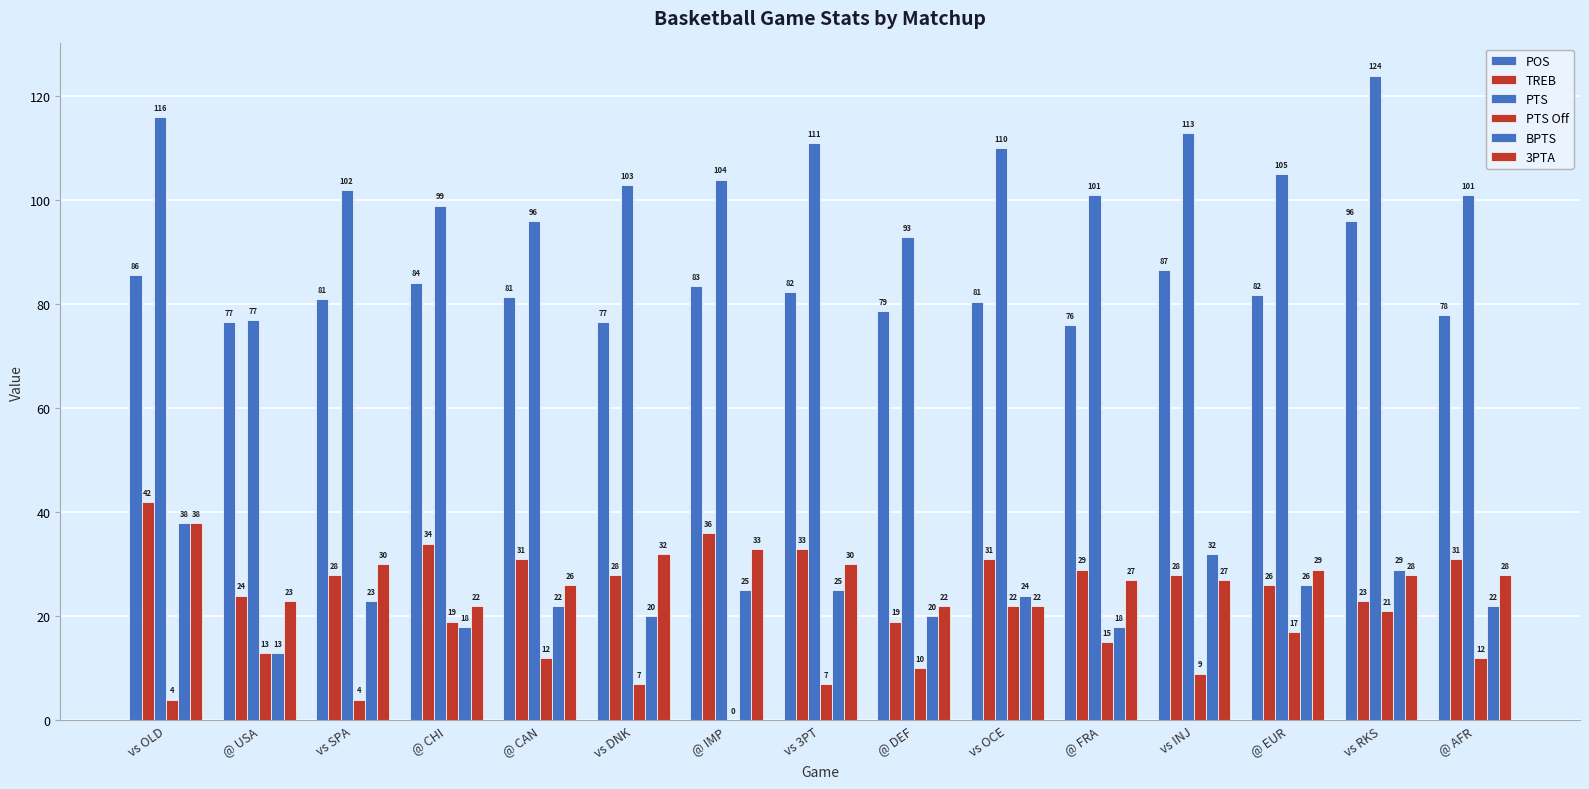

Which series has the widest spread of values?

PTS